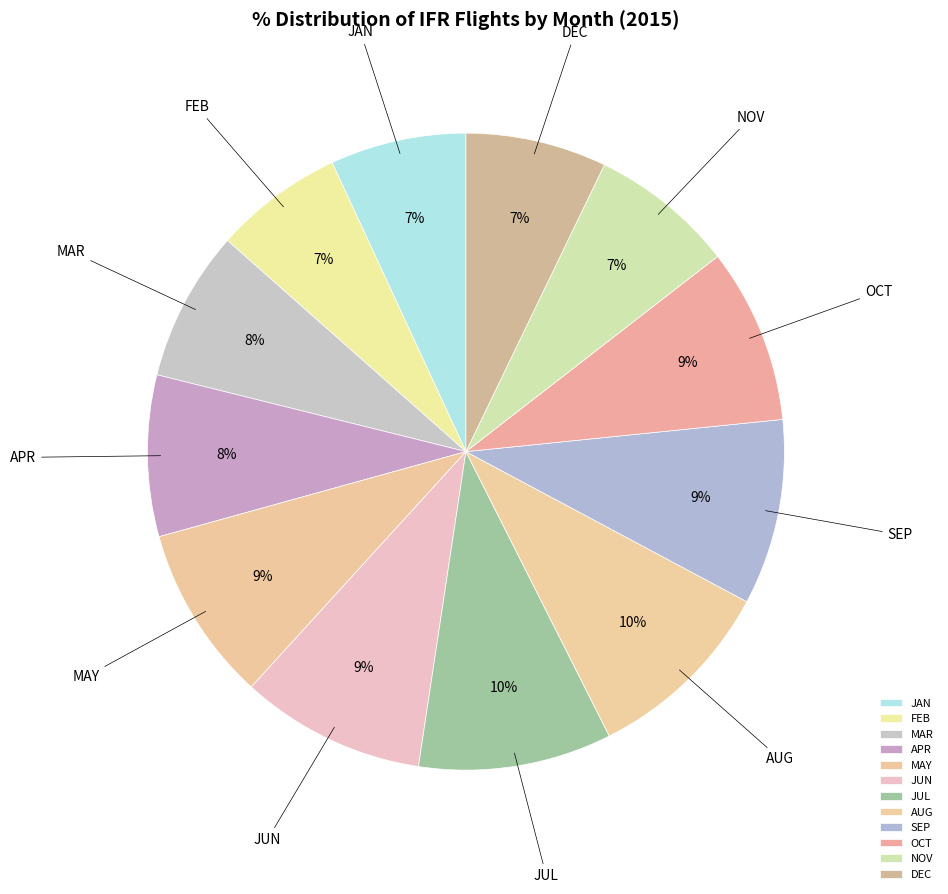

To the nearest percent, what percentage of the pie is JUN?

9%